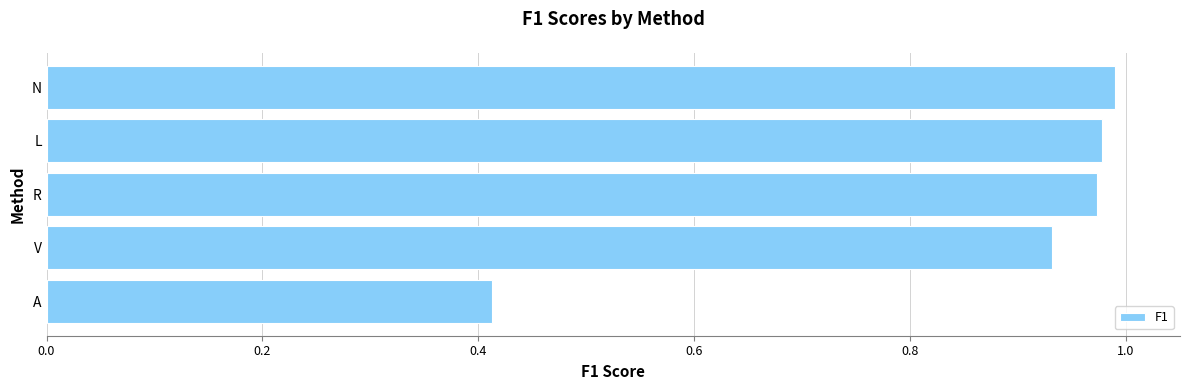

Does the chart contain stacked bars?

No